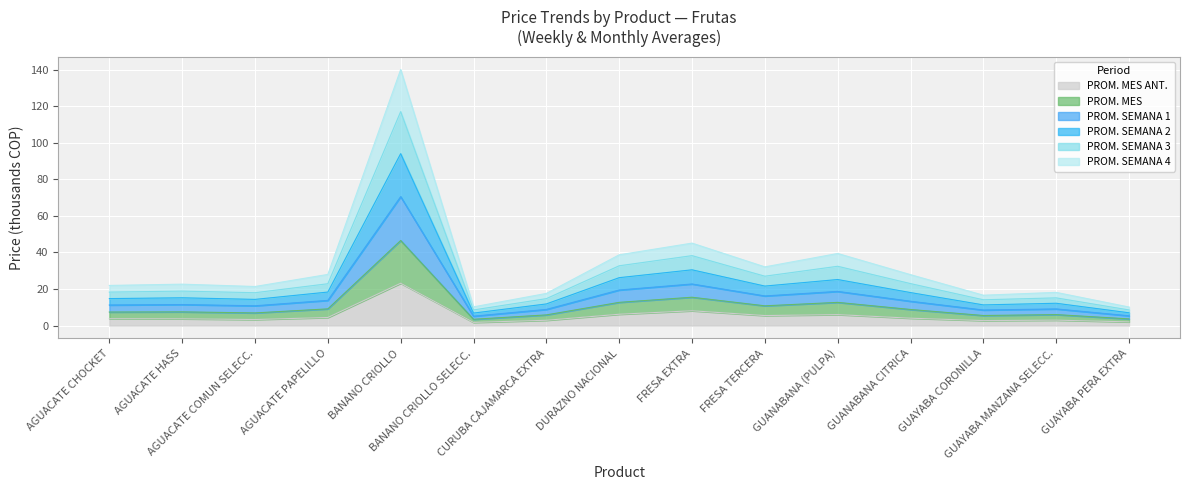

How many lines are shown in the chart?

6